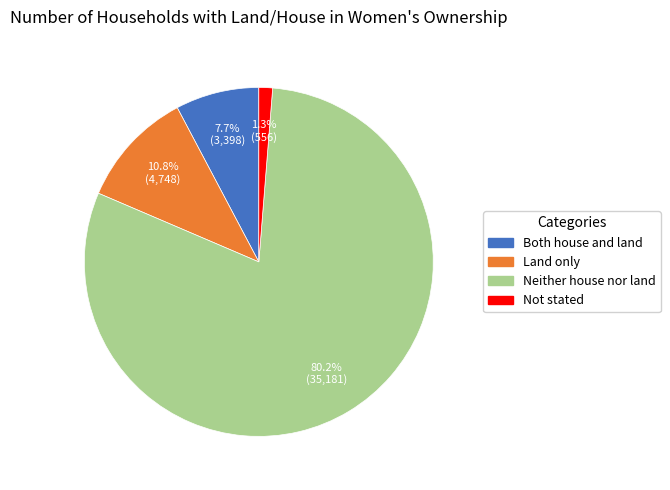

Which slice is the smallest?

Not stated